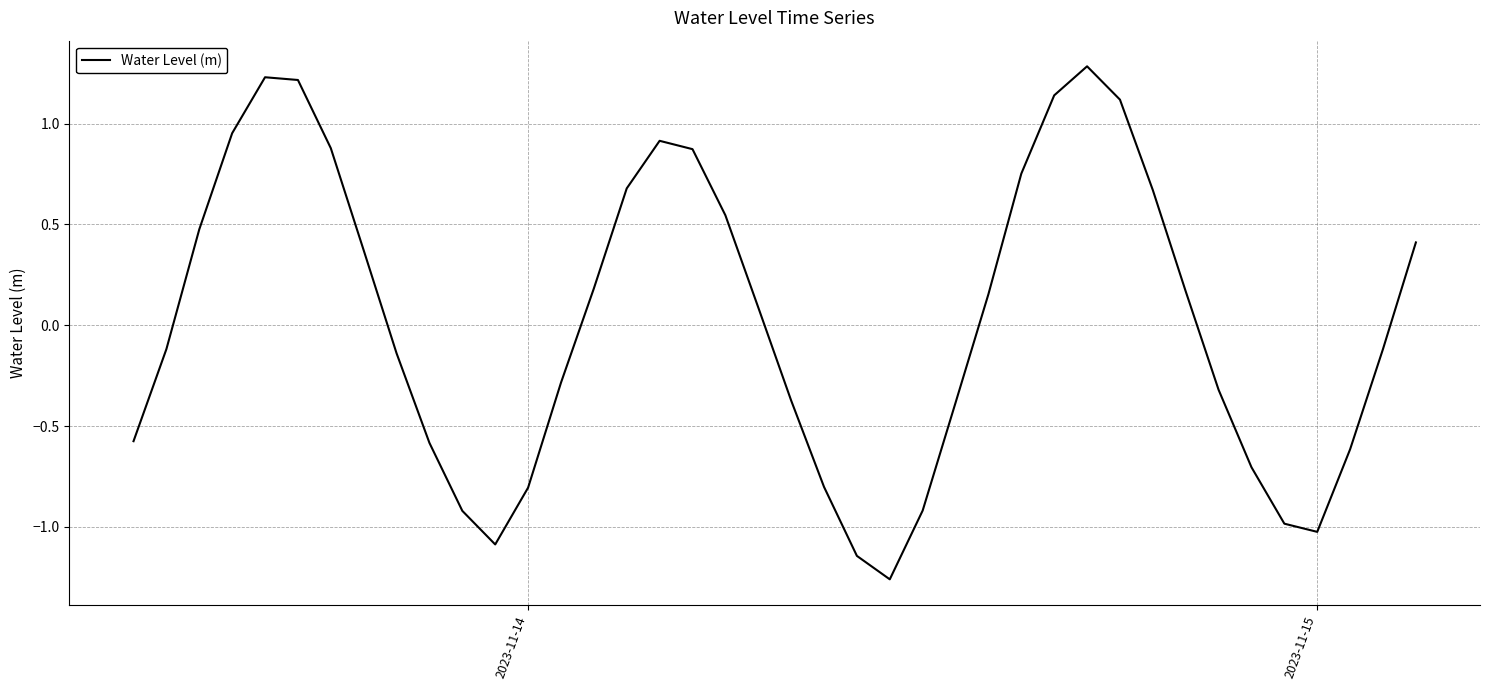

What is the maximum value shown in the chart?

1.3